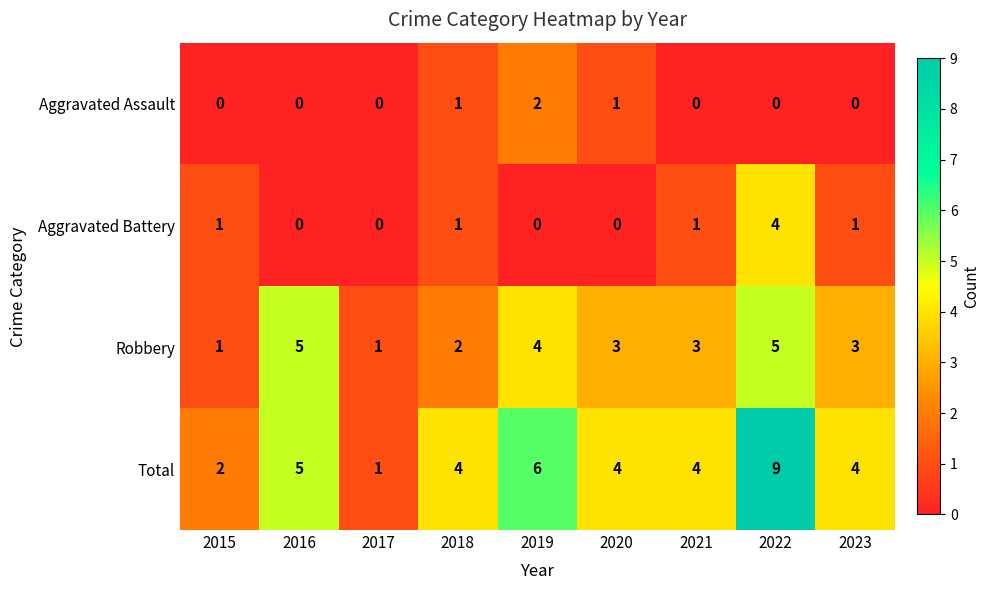

How many series are shown in this chart?

4